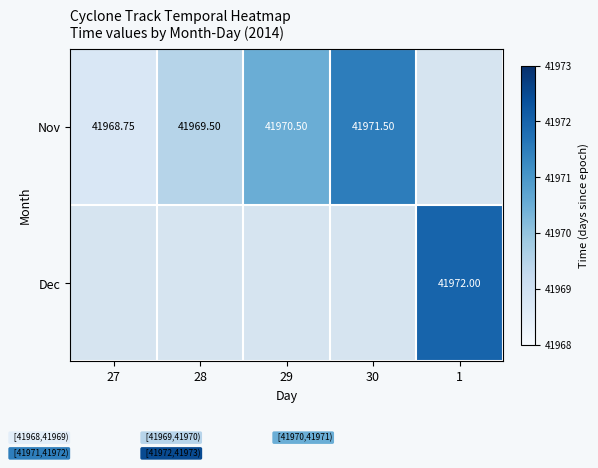

The value of Nov at 30 is 59521.8. True or false?

False